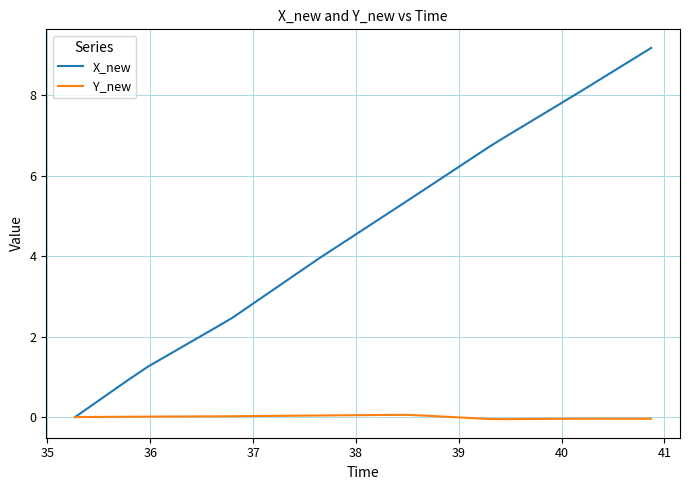

Which series has the largest range (max minus min)?

X_new